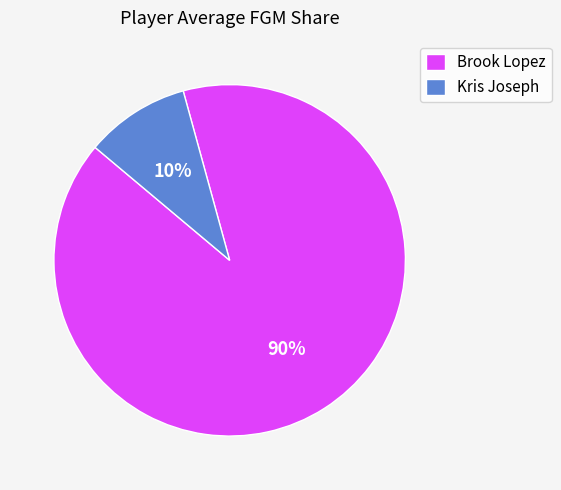

Rank the categories by value from highest to lowest.

Brook Lopez, Kris Joseph